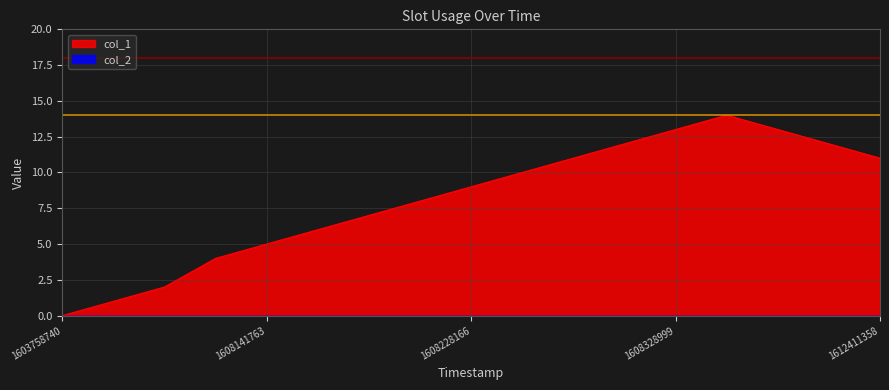

How many series are shown in this chart?

2